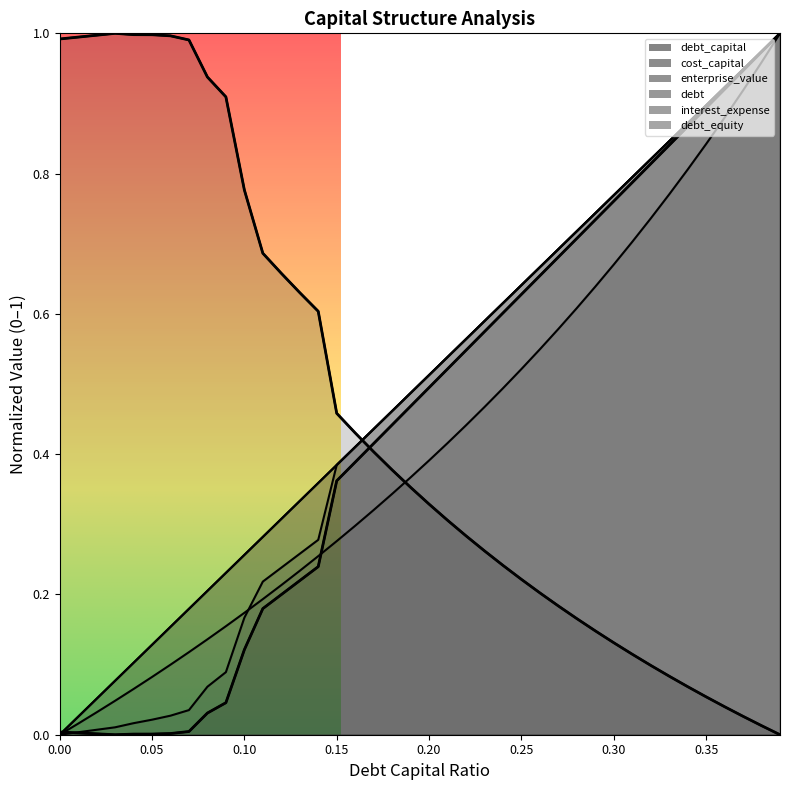

How many values in debt_equity are above zero?

39